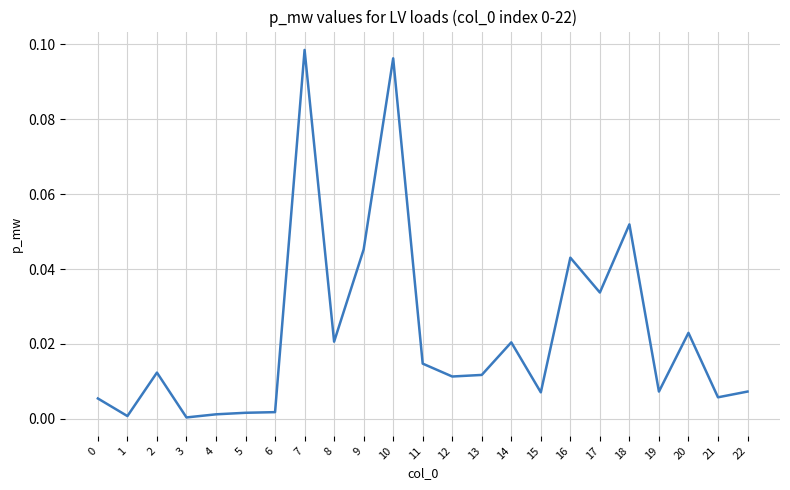

Which category has the highest value across all series?

7